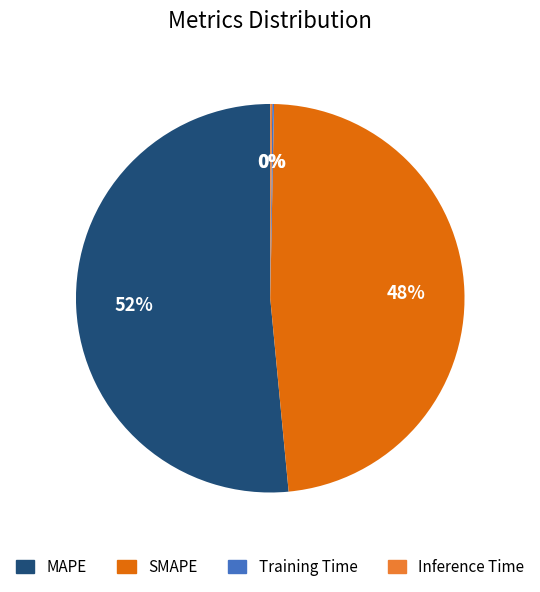

To the nearest percent, what is the average slice percentage?

25%